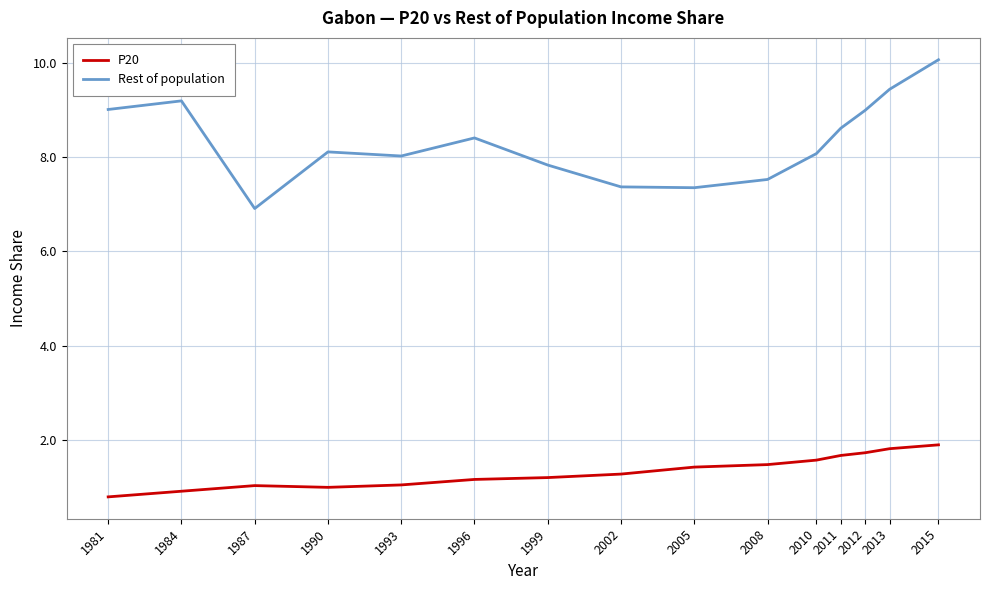

Rank the series at 2011 from highest to lowest value.

Rest of population, P20